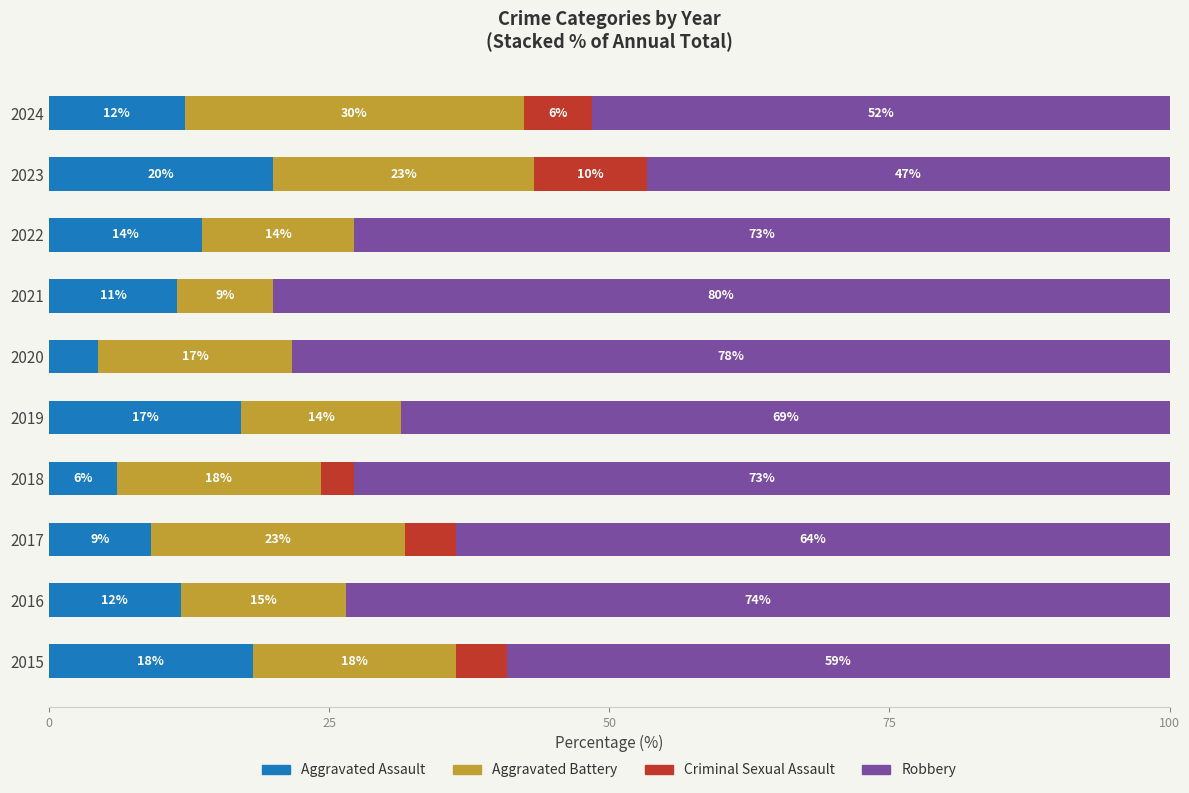

What are all the series names shown in the legend?

Aggravated Assault, Aggravated Battery, Criminal Sexual Assault, Robbery